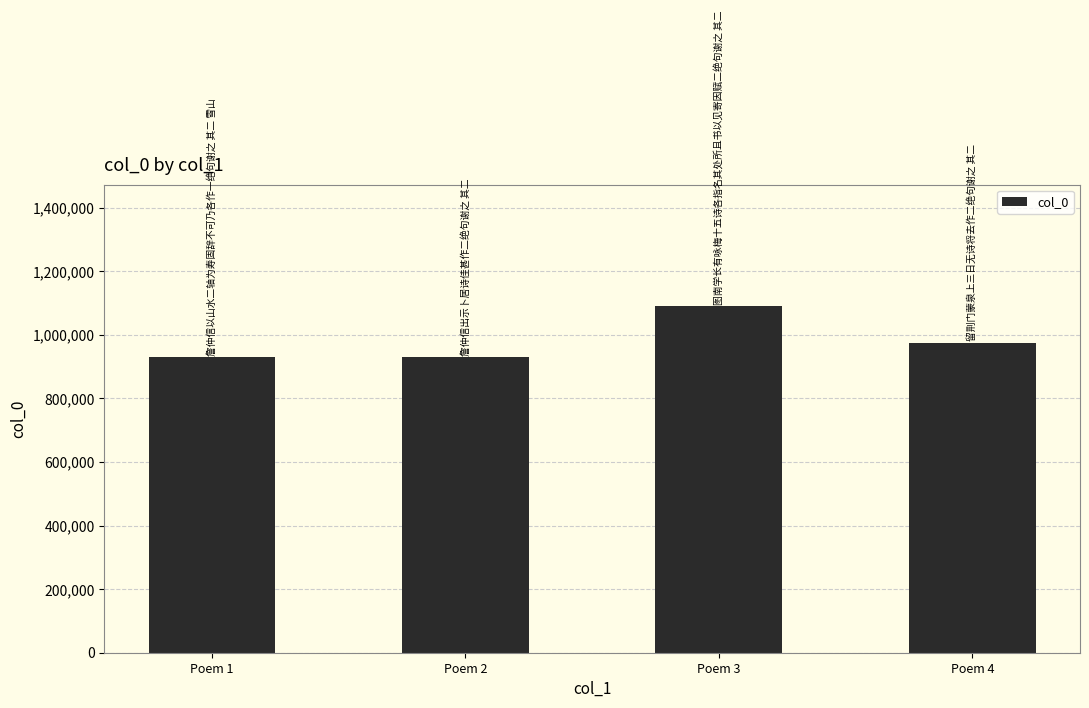

Count the number of data series in this chart.

1